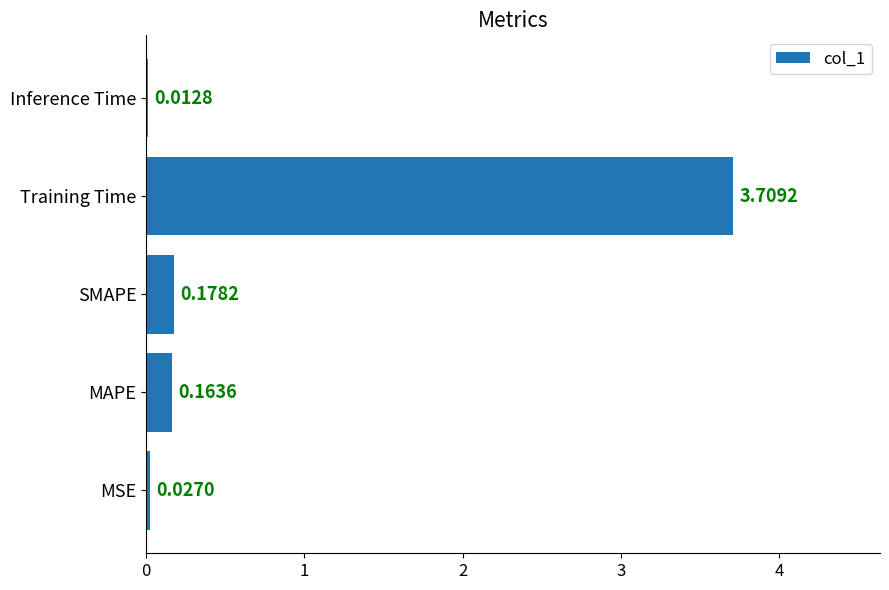

Which category has the highest value across all series?

Training Time